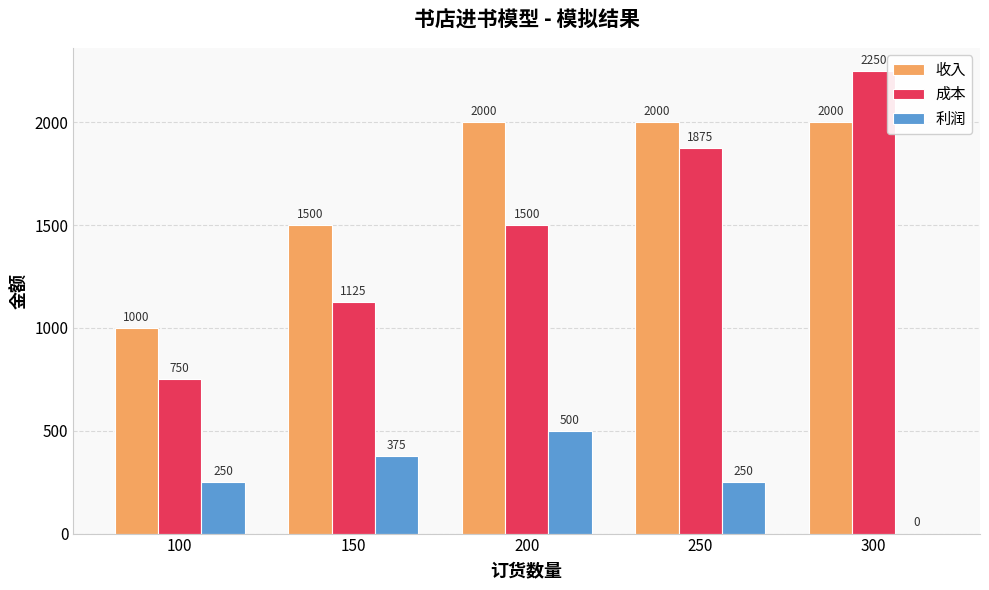

How many series are shown in this chart?

3